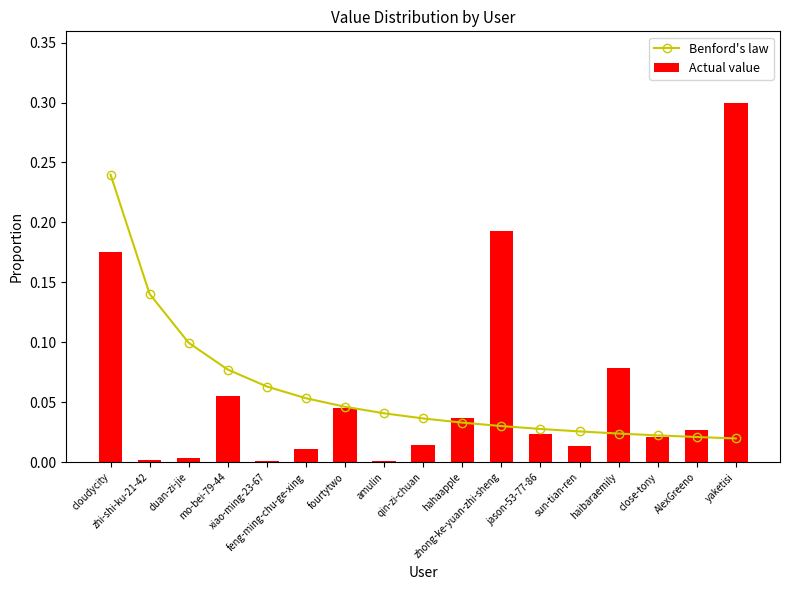

Read the Benford's law value at feng-ming-chu-ge-xing.

0.1